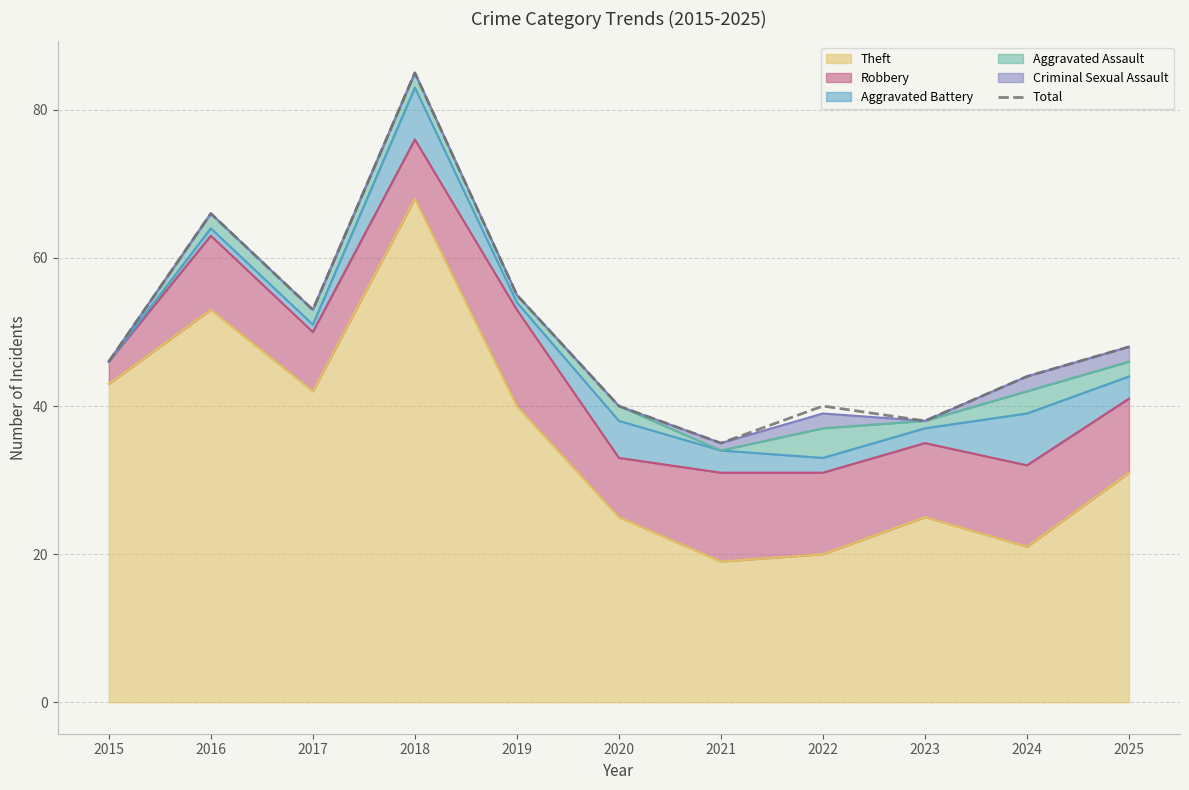

List the labels in order of value, largest first.

2018, 2016, 2019, 2017, 2025, 2015, 2024, 2020, 2022, 2023, 2021